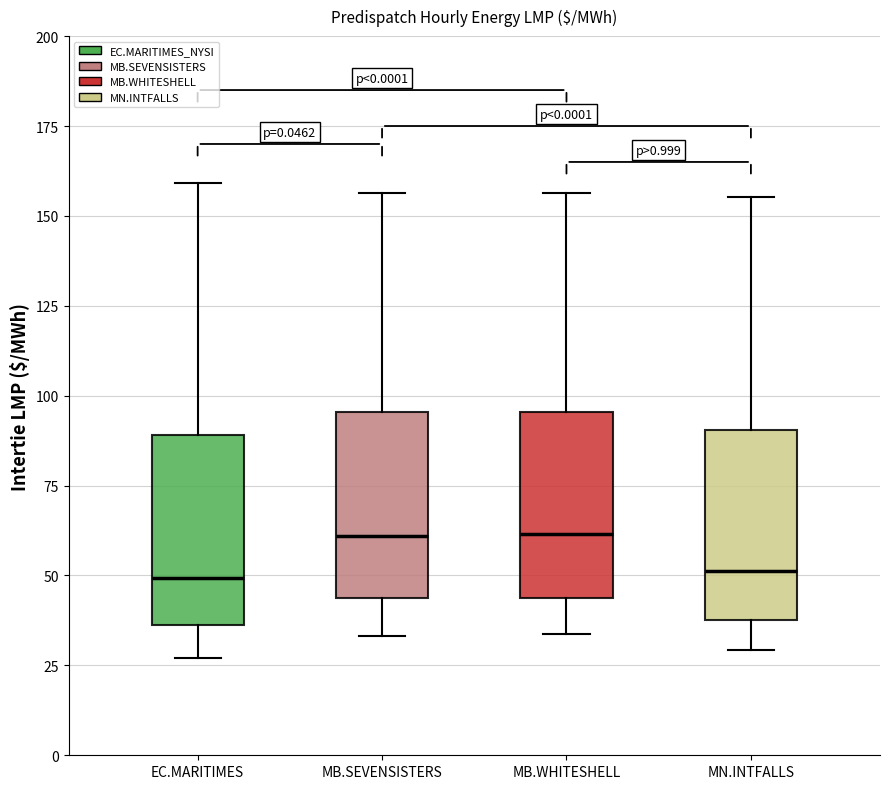

Reading left to right, transcribe this box plot: for each box, give where its median line is, the range the box spans, and where its two whiskers end, as read against the y-axis. The values are not printed on the chart, so give them approximately, as read against the axis.

EC.MARITIMES: median 50, box 35 to 90, whiskers 25 to 160
MB.SEVENSISTERS: median 60, box 45 to 95, whiskers 35 to 155
MB.WHITESHELL: median 60, box 45 to 95, whiskers 35 to 155
MN.INTFALLS: median 50, box 40 to 90, whiskers 30 to 155